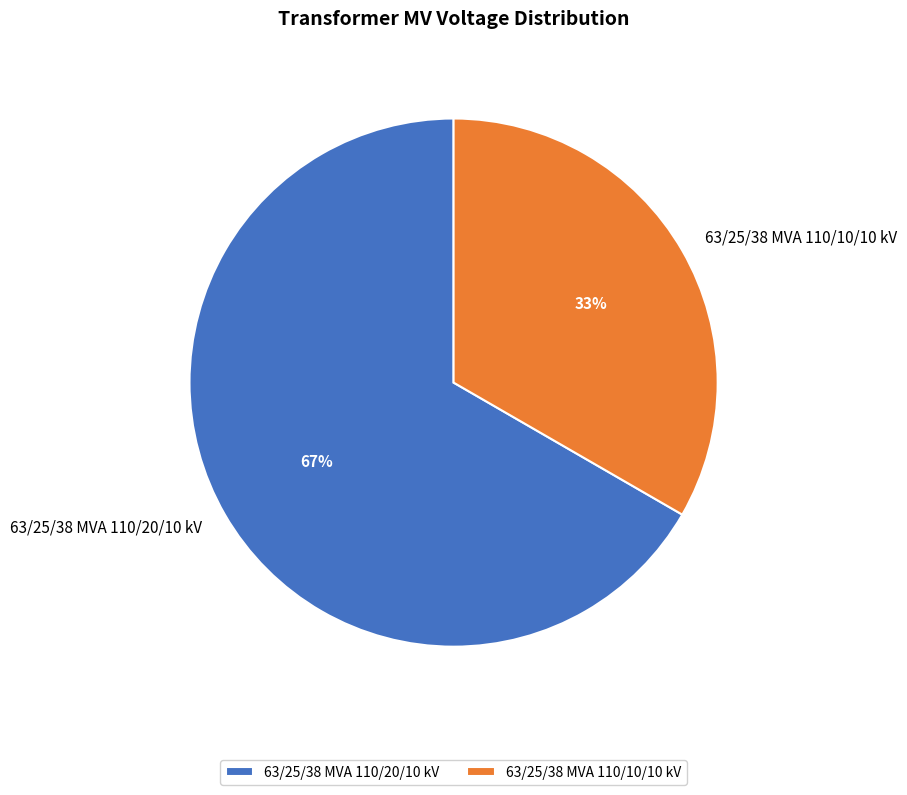

To the nearest percent, what is the average slice percentage?

50%